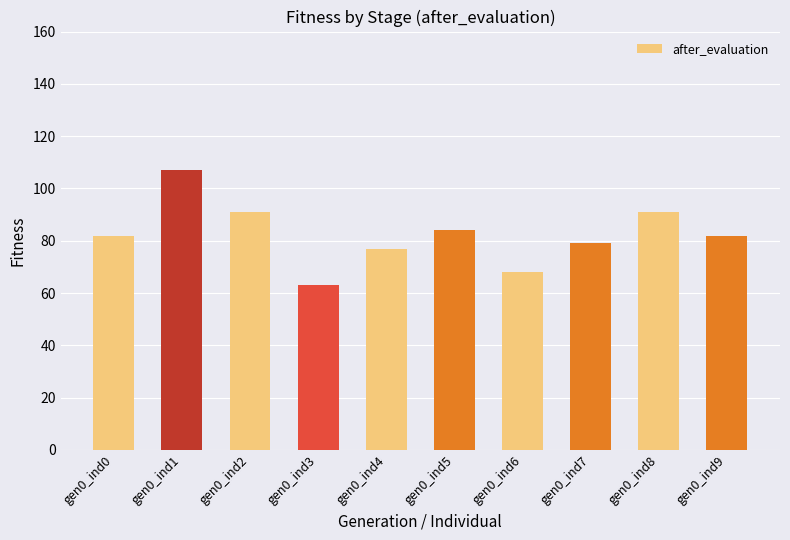

Between gen0_ind8 and gen0_ind3, which is larger?

gen0_ind8